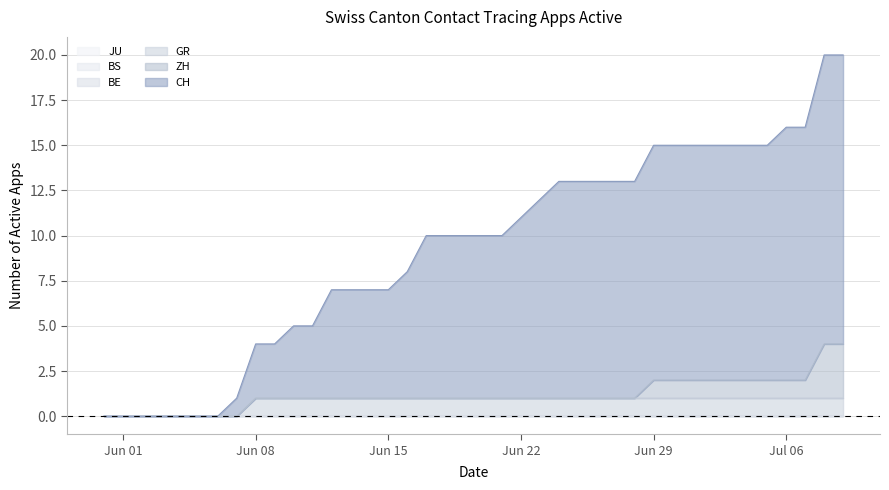

What is the label of the 32nd point from the left?

2020-07-01